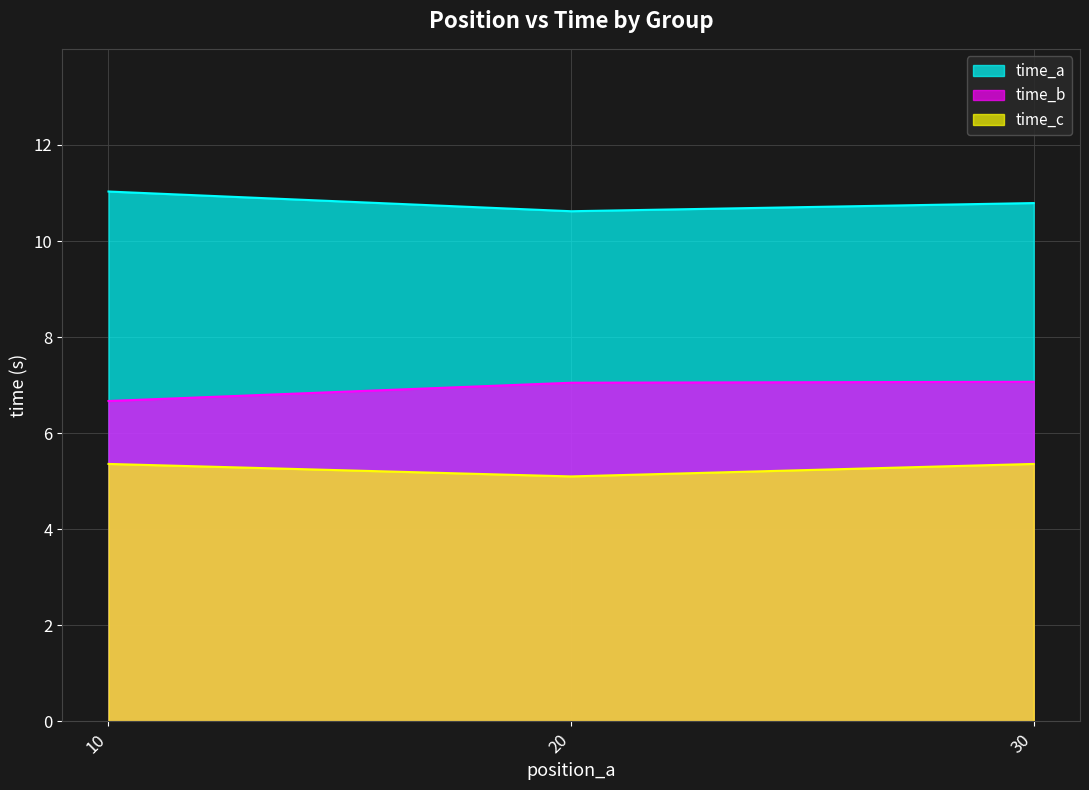

The time_b series shows 2.3 at 10. True or false?

False